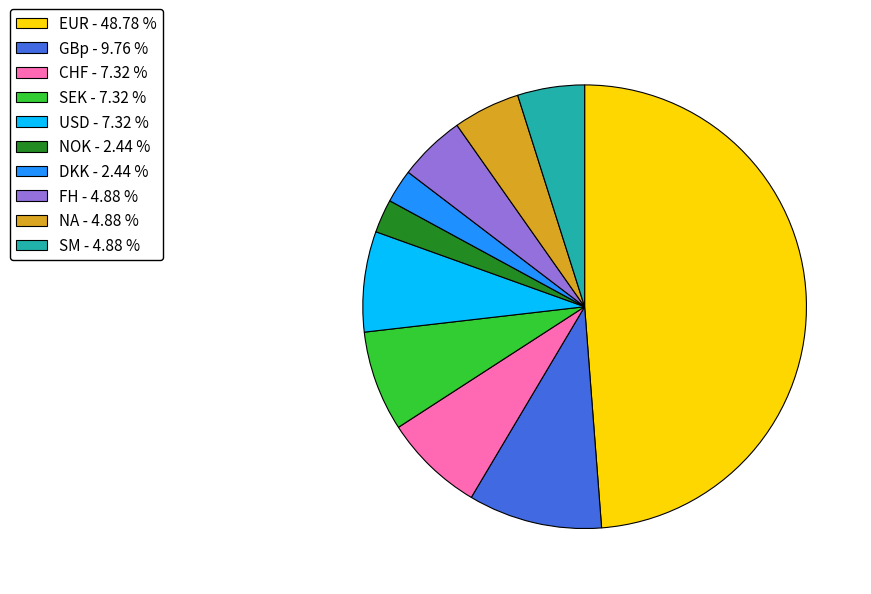

Is there a majority slice in this chart?

No